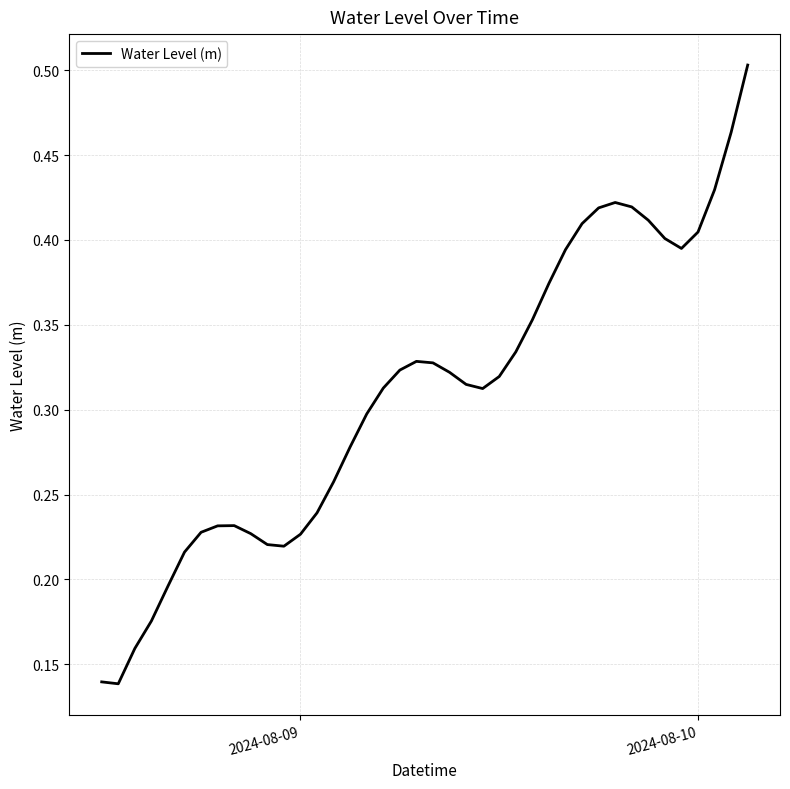

What is the sum of all values?

12.4